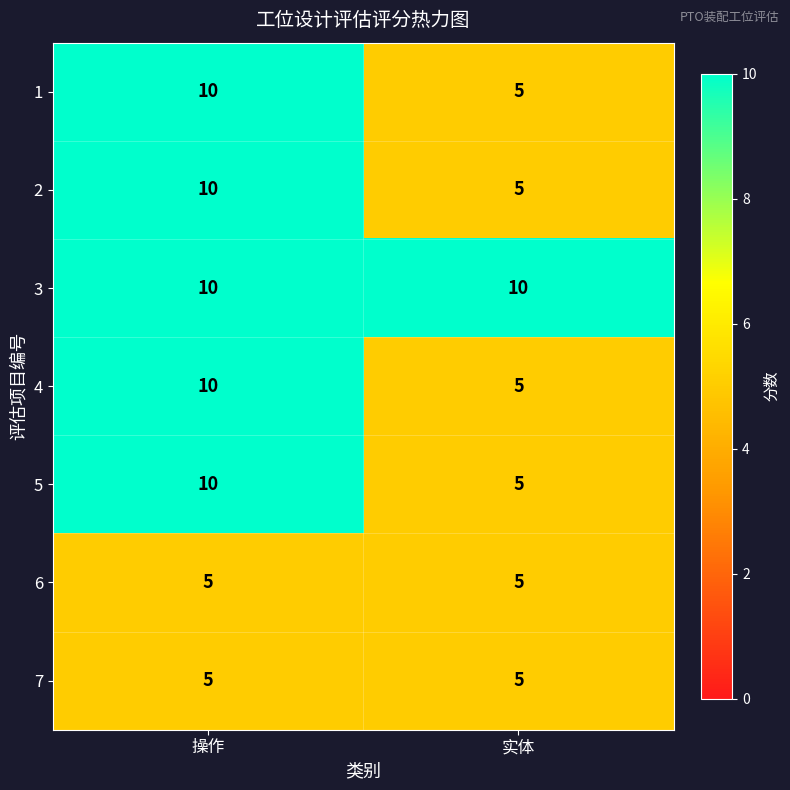

Is the value of 4 at 操作 greater than the value of 6 at 操作?

Yes